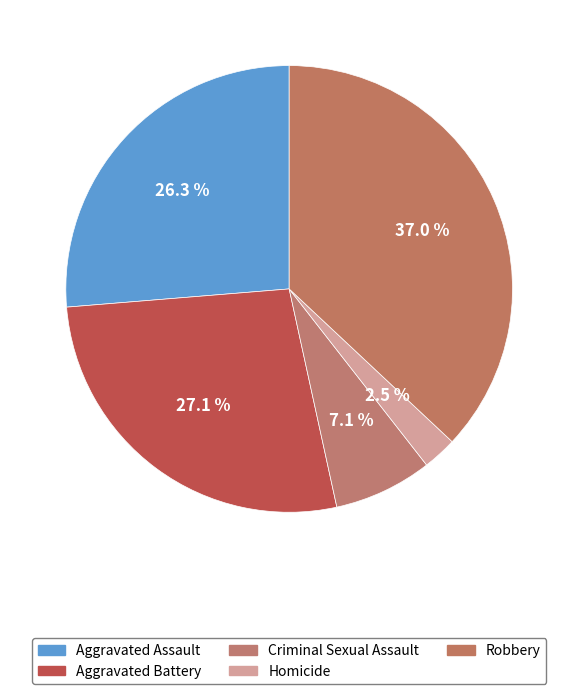

How many segments does this pie chart have?

5